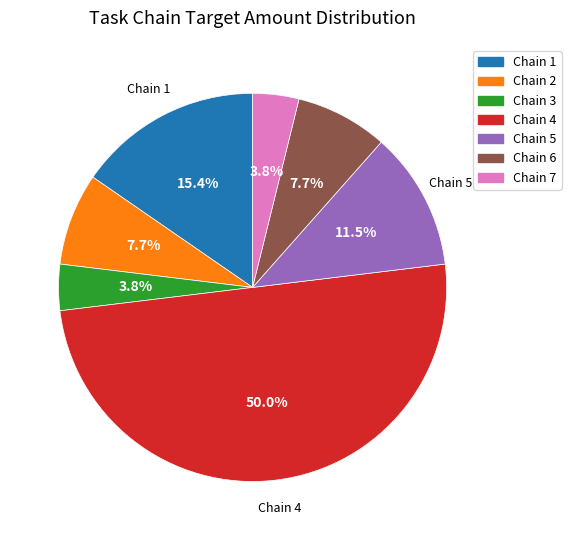

The Chain 4 slice represents 42% of the pie. True or false?

False